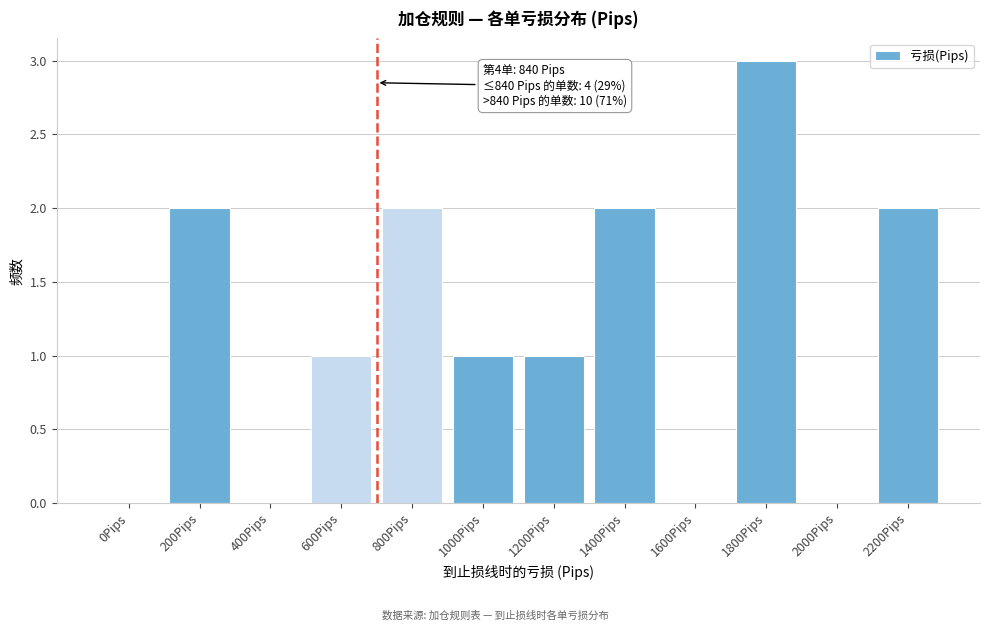

Reading right to left, what are all the values shown in this chart?

2200Pips=2	2000Pips=0	1800Pips=3	1600Pips=0	1400Pips=2	1200Pips=1	1000Pips=1	800Pips=2	600Pips=1	400Pips=0	200Pips=2	0Pips=0